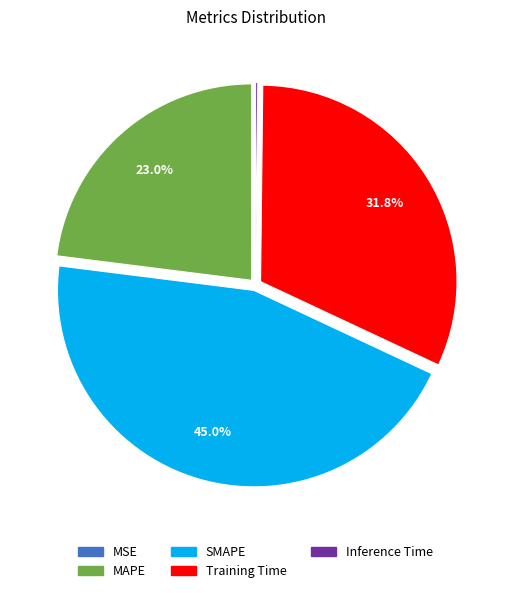

How much of the chart is everything except Training Time?

68.2%